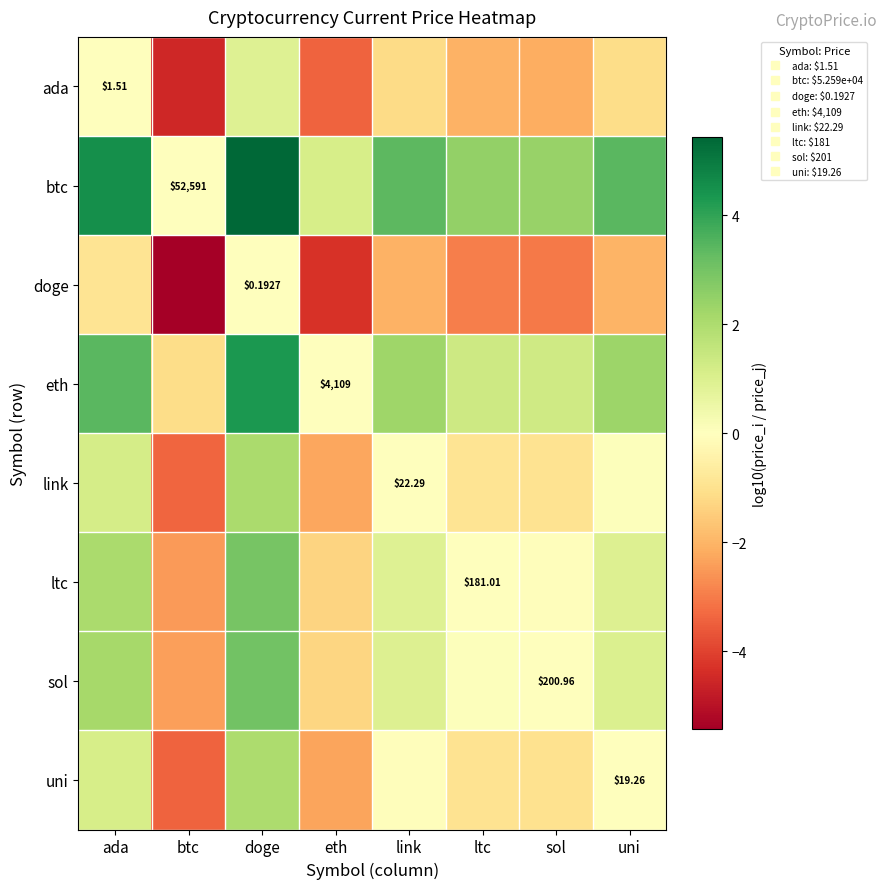

Which series has the largest range (max minus min)?

btc